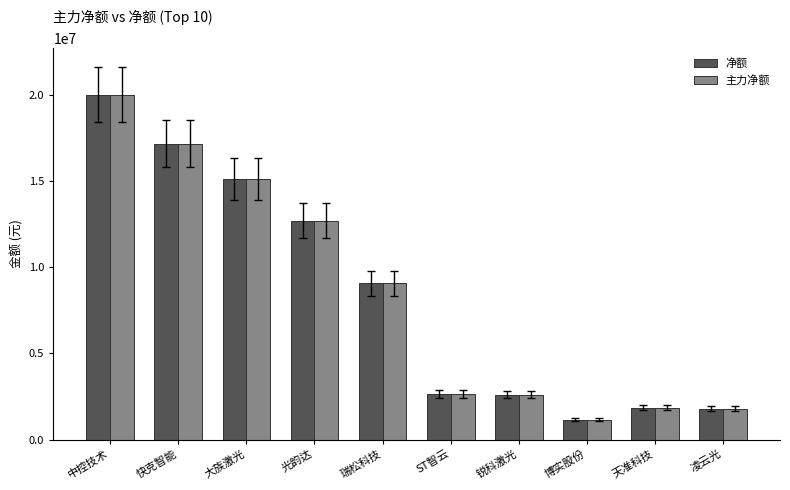

How many groups of bars are there?

10